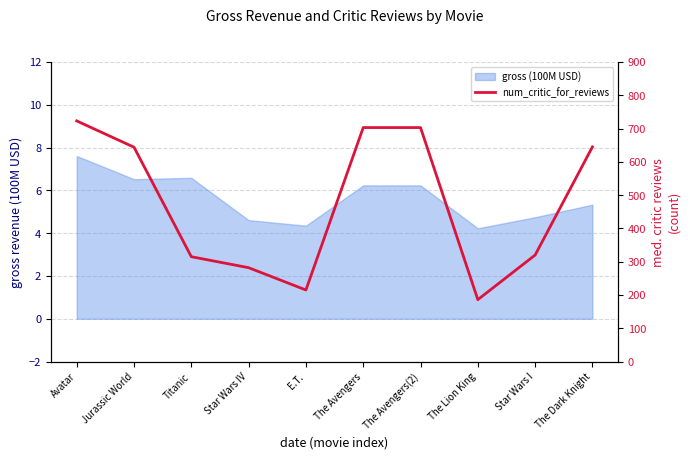

The value at The Avengers is 703. True or false?

True